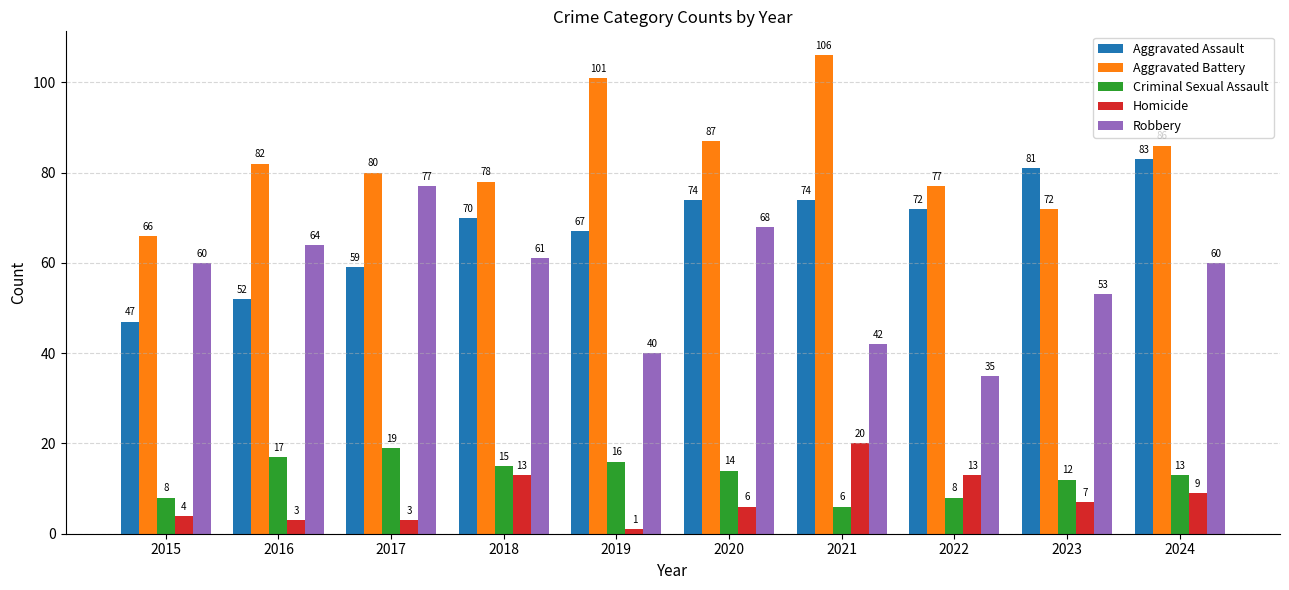

Which category has the lowest value in the Homicide series?

2019